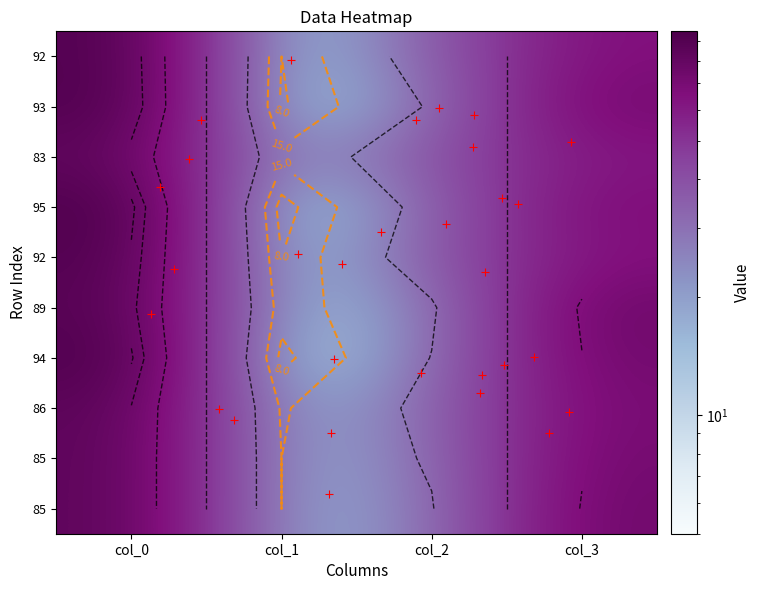

Reading right to left, transcribe all the data shown in this chart.

92: 65	35	8	92
93: 72	28	7	93
83: 62	38	17	83
95: 68	32	5	95
89: 75	25	11	89
94: 73	27	6	94
86: 70	30	14	86
85: 74	26	15	85